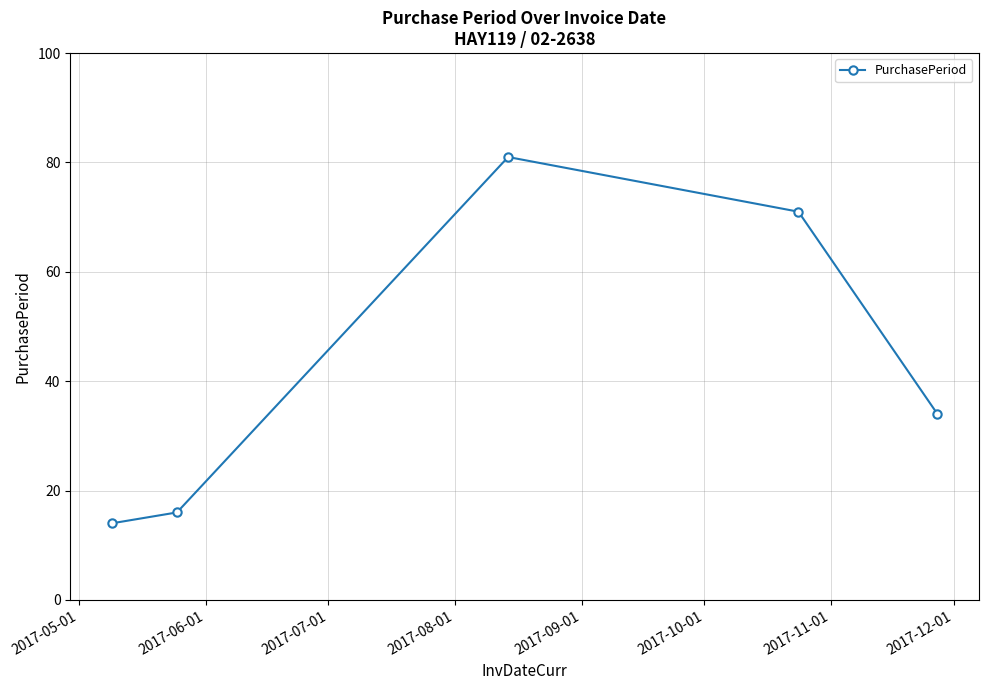

What is the value of the 4th point from the left?

71